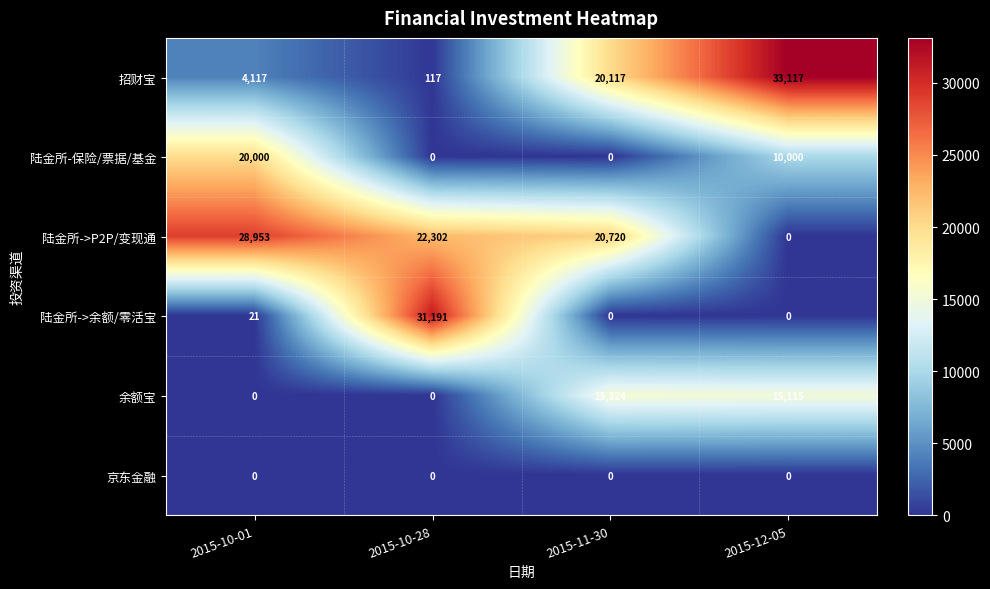

What is the spread (max minus min) of values at 2015-12-05?

33117